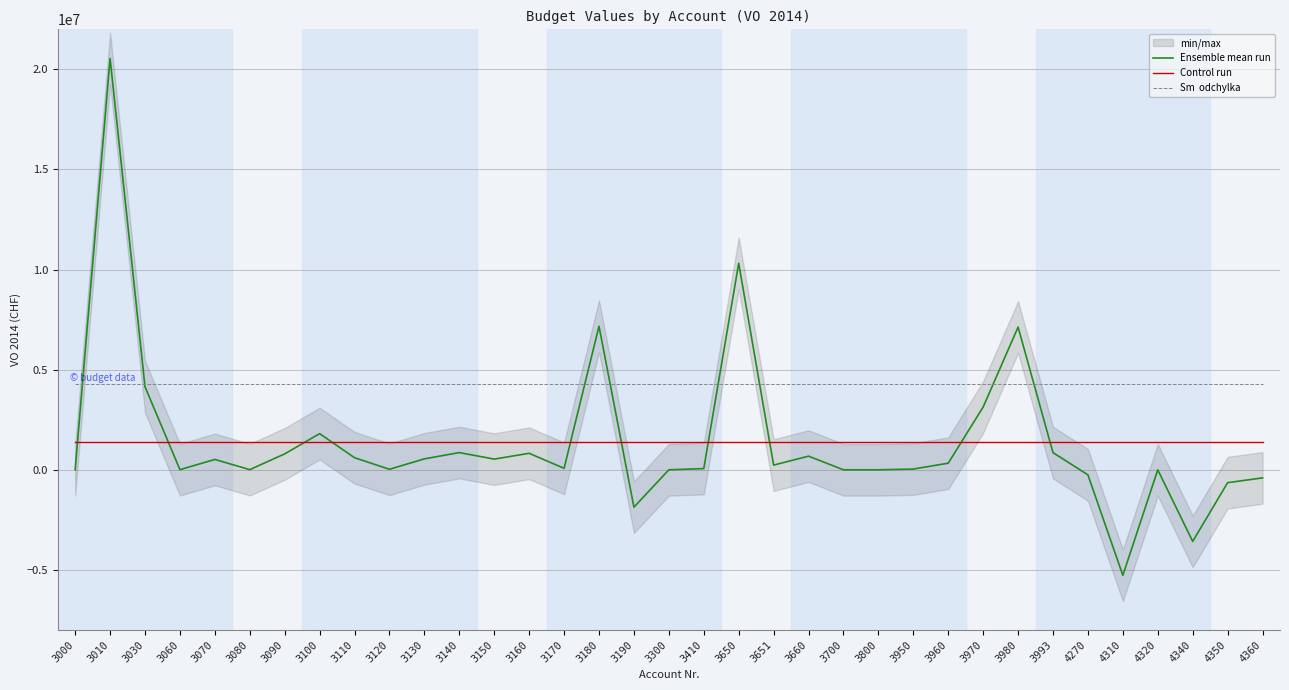

Which series has the largest range (max minus min)?

Ensemble mean run